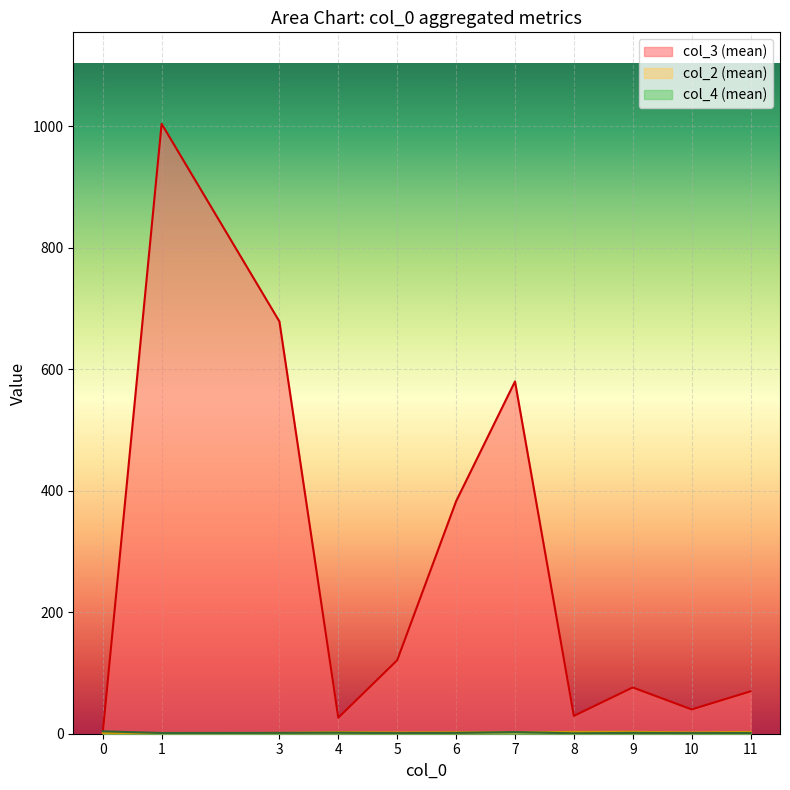

Which series has the widest spread of values?

col_3 (mean)